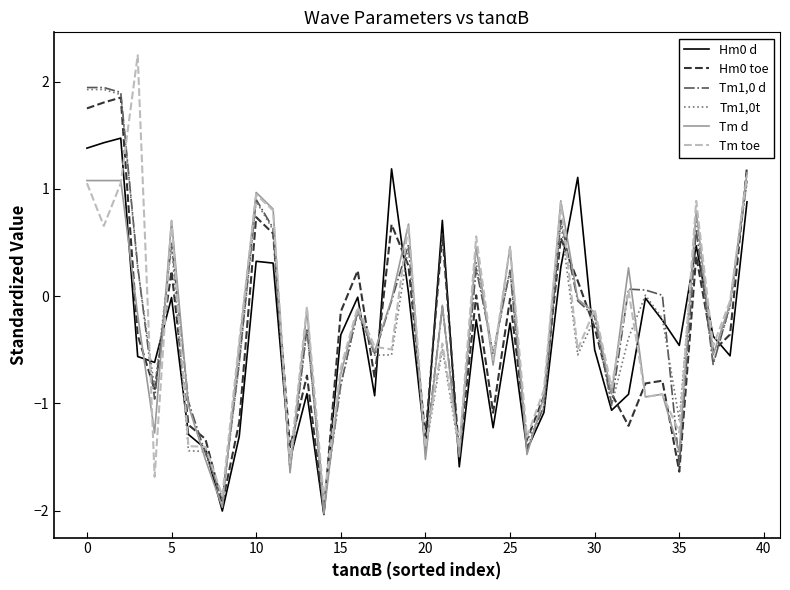

Which series has the widest spread of values?

Tm toe